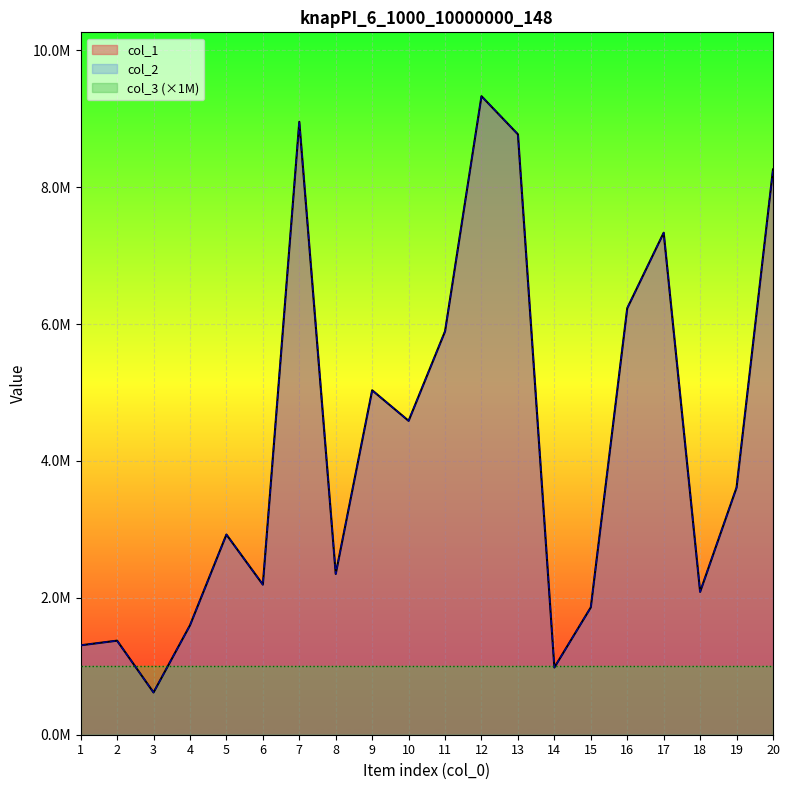

True or false: col_2 and col_1 cross at least once.

False